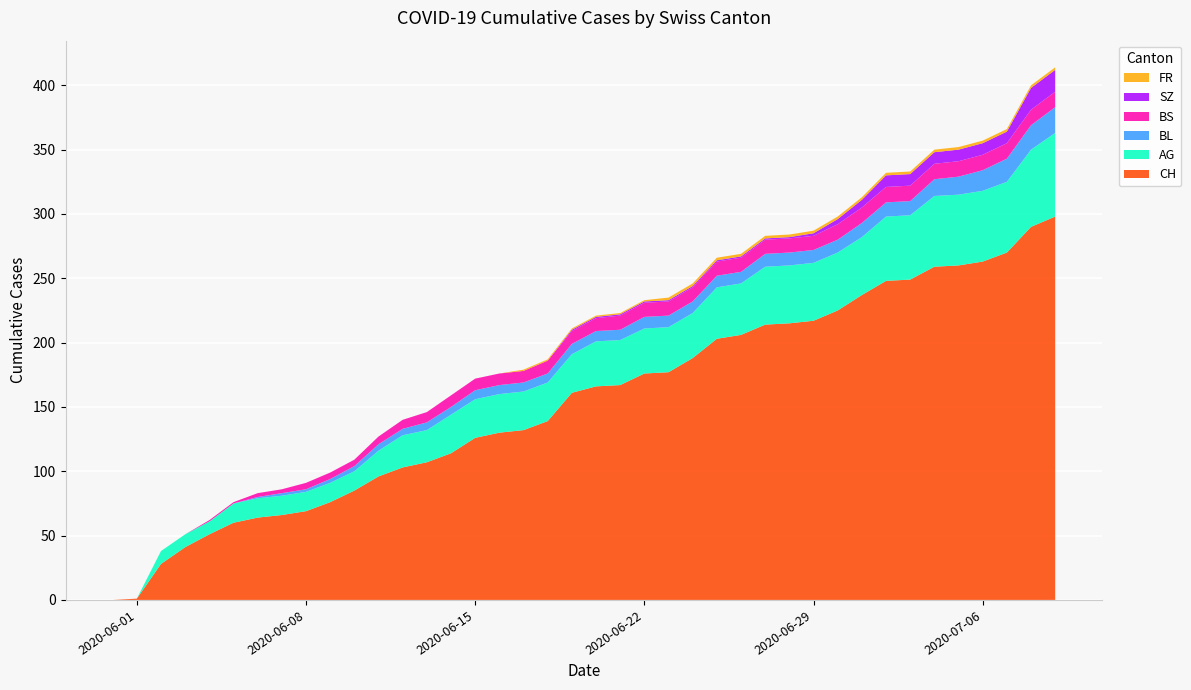

Reading left to right, extract all data points from this chart.

CH: 0	1	28	41	51	60	64	66	69	76	85	96	103	107	114	126	130	132	139	161	166	167	176	177	188	203	206	214	215	217	225	237	248	249	259	260	263	270	290	298
AG: 0	0	10	10	10	15	15	15	15	15	15	20	25	25	30	30	30	30	30	30	35	35	35	35	35	40	40	45	45	45	45	45	50	50	55	55	55	55	60	65
BL: 0	0	0	0	0	0	1	2	2	3	4	5	5	6	6	7	7	7	7	8	8	8	9	9	9	9	9	10	10	10	10	11	11	11	13	14	16	18	19	20
BS: 0	0	0	0	1	1	3	3	5	5	5	6	7	8	9	9	9	9	10	10	10	11	11	11	11	11	11	11	11	11	12	12	12	12	12	12	12	12	12	12
SZ: 0	0	0	0	0	0	0	0	0	0	0	0	0	0	0	0	0	0	0	1	1	1	1	1	1	1	1	1	1	2	4	6	9	9	9	9	9	9	17	17
FR: 0	0	0	0	0	0	0	0	0	0	0	0	0	0	0	0	0	1	1	1	1	1	1	2	2	2	2	2	2	2	2	2	2	2	2	2	2	2	2	2